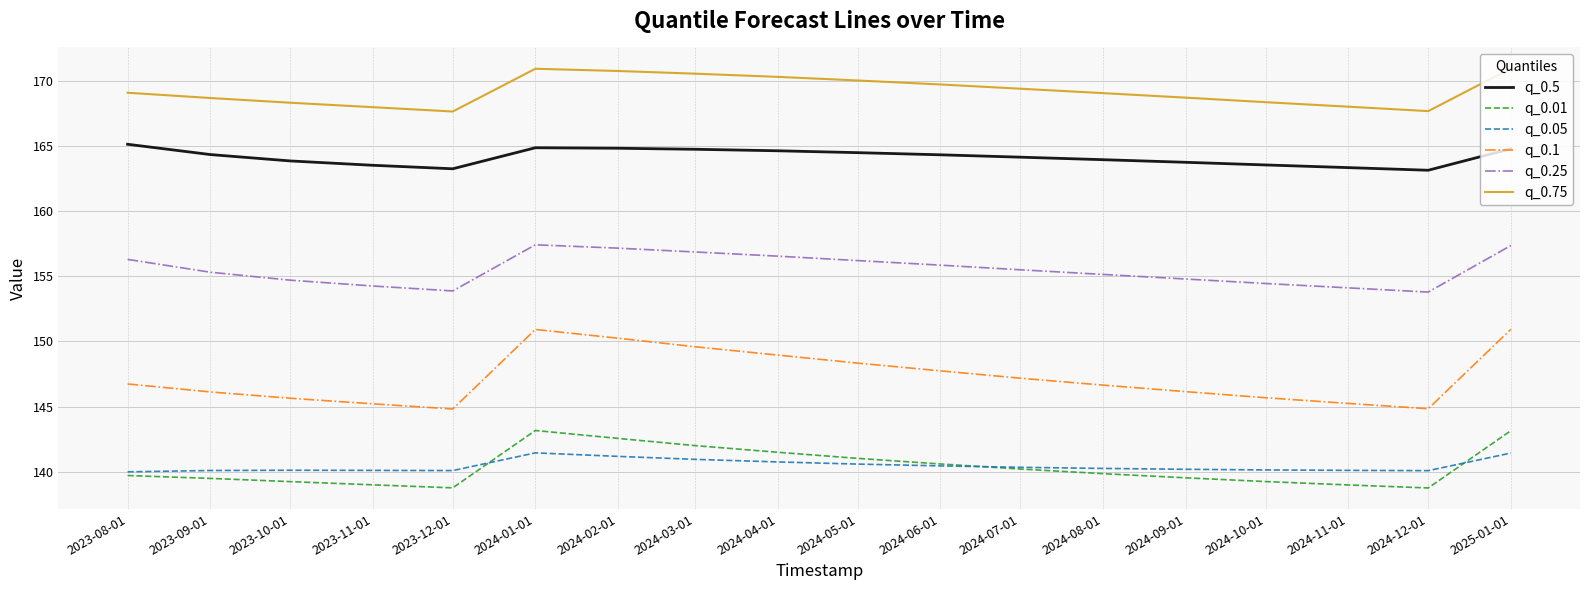

True or false: q_0.05 and q_0.1 cross at least once.

False